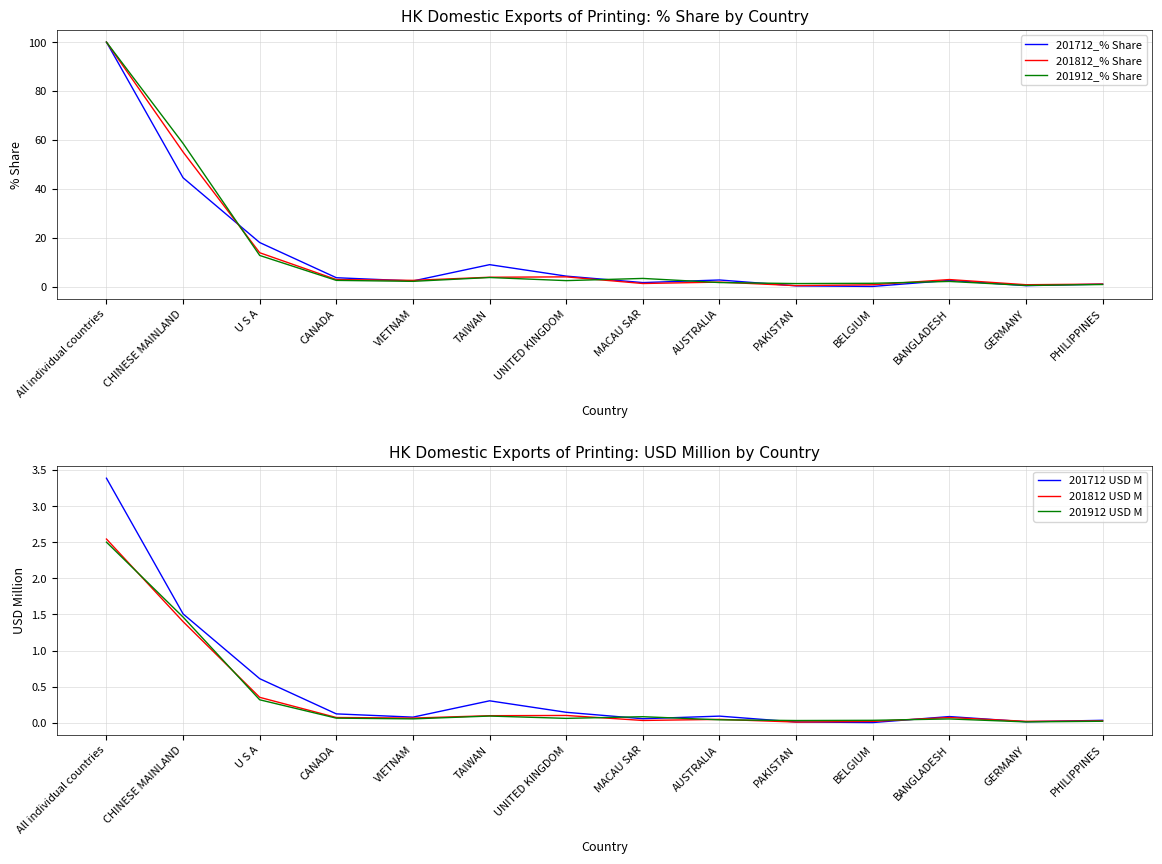

At which category does 201712_% Share reach its first local peak?

TAIWAN